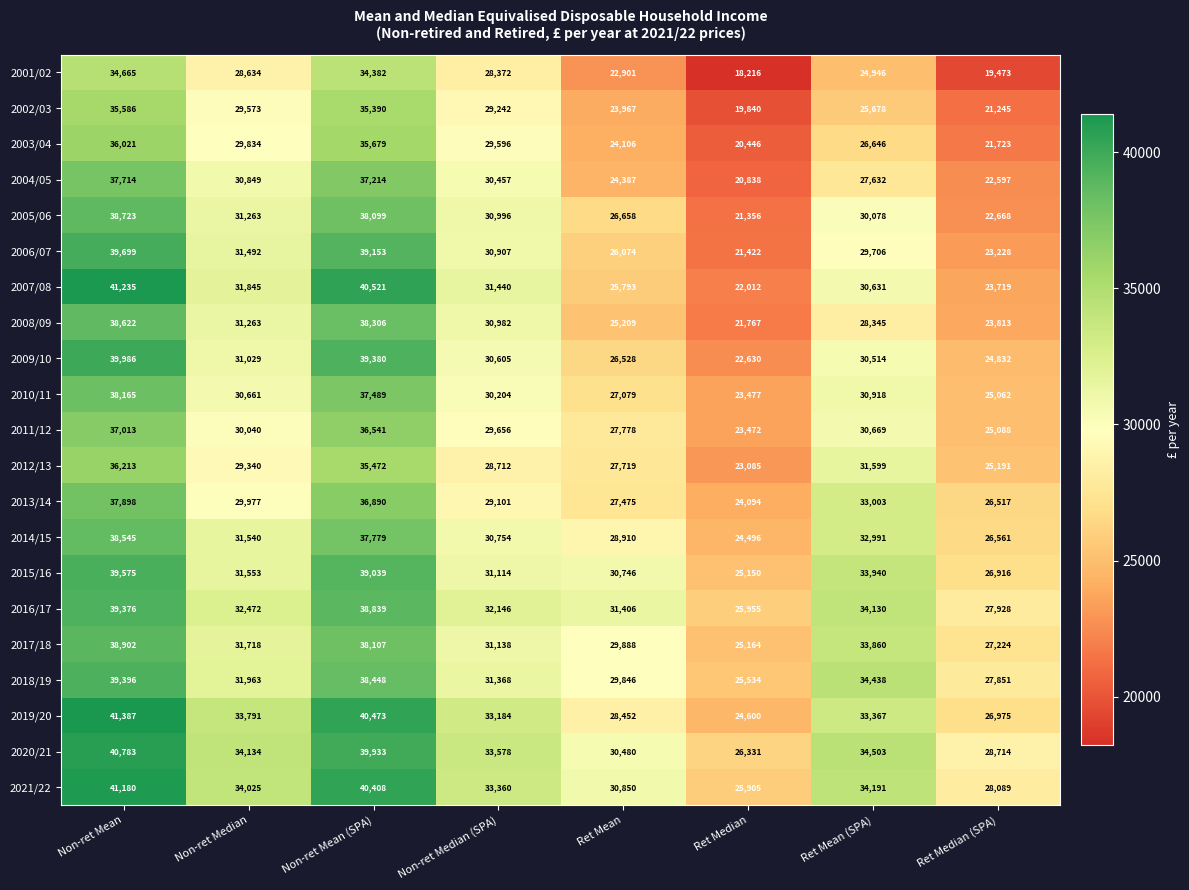

At which category is the sum across all series the highest?

Non-ret Mean